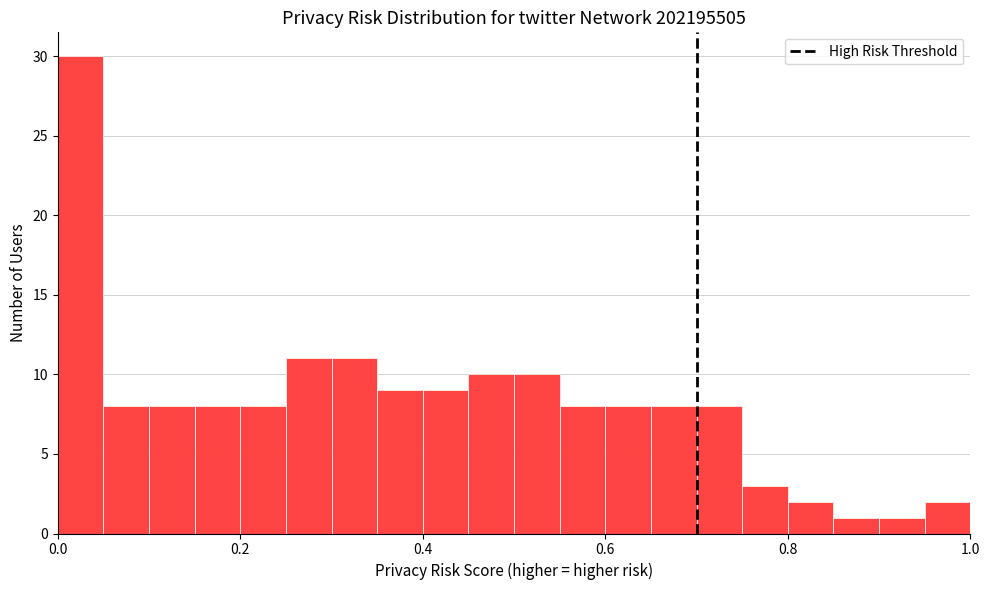

Read against the x-axis, roughly where is the centre of the tallest bar?

0.02